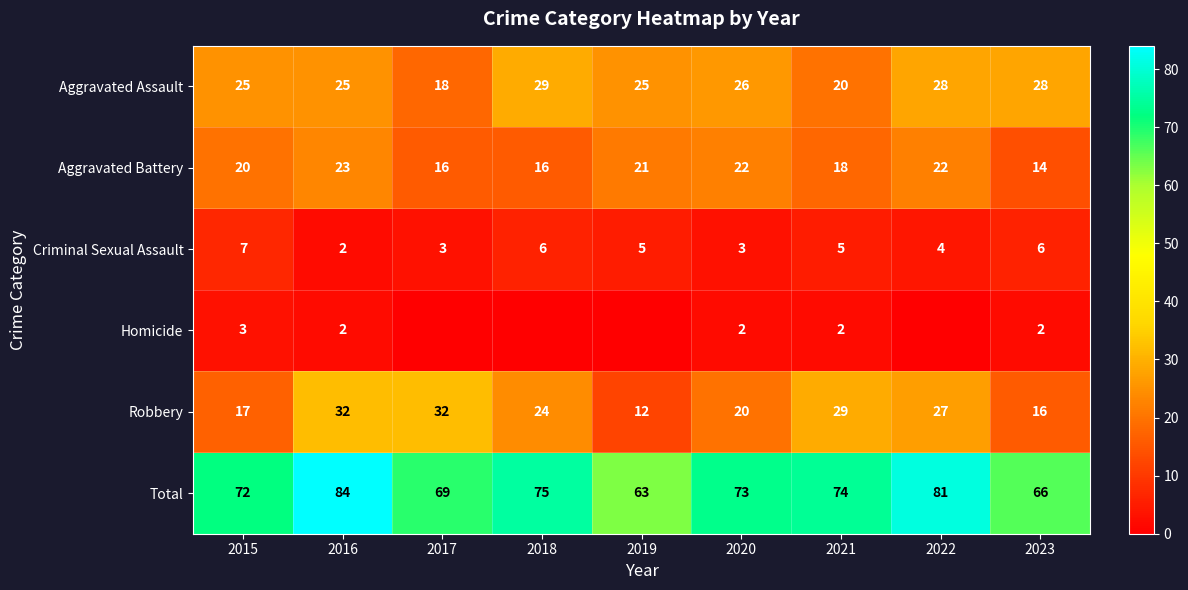

Where does the Total series first go above 73?

2016